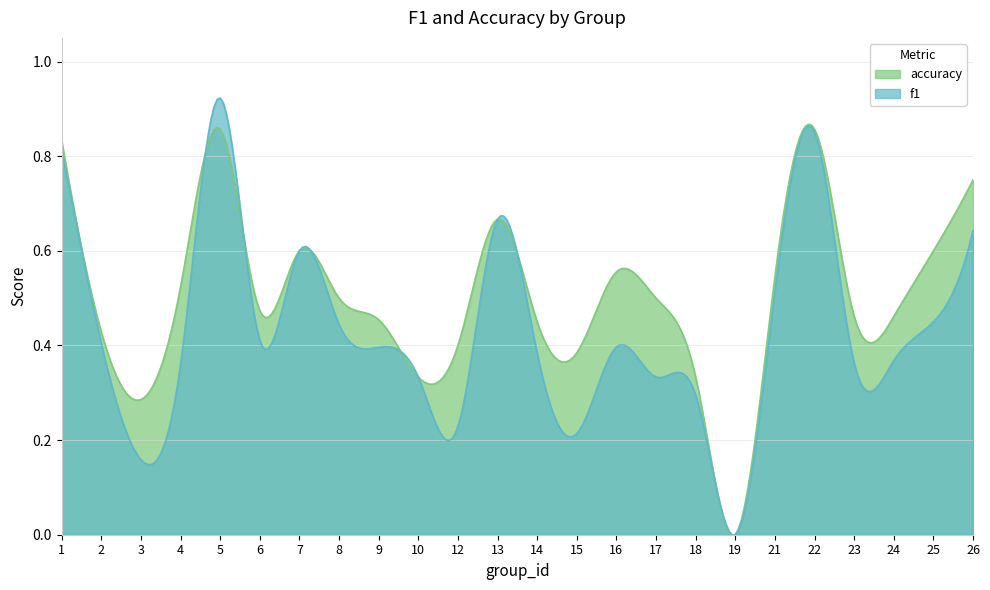

At 4, list the series in order from smallest to largest.

f1, accuracy